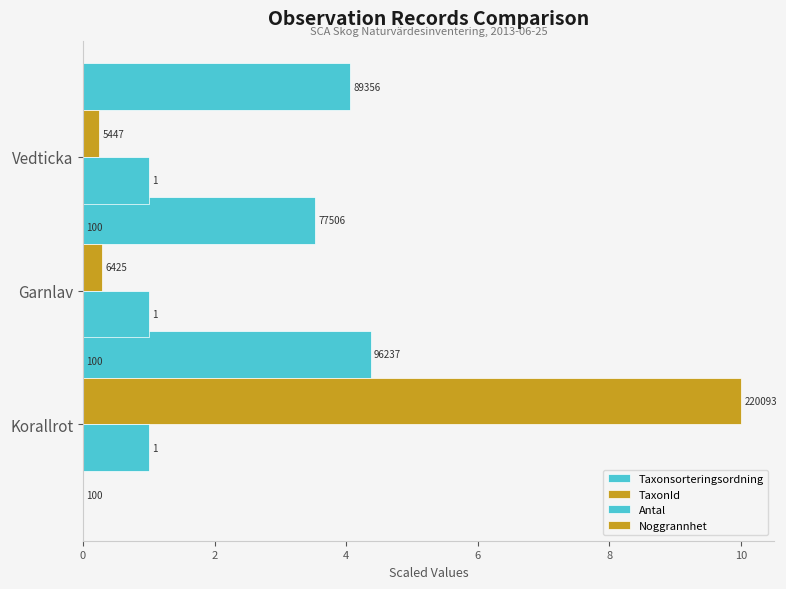

The value of Antal at 0 is 0.5. True or false?

False